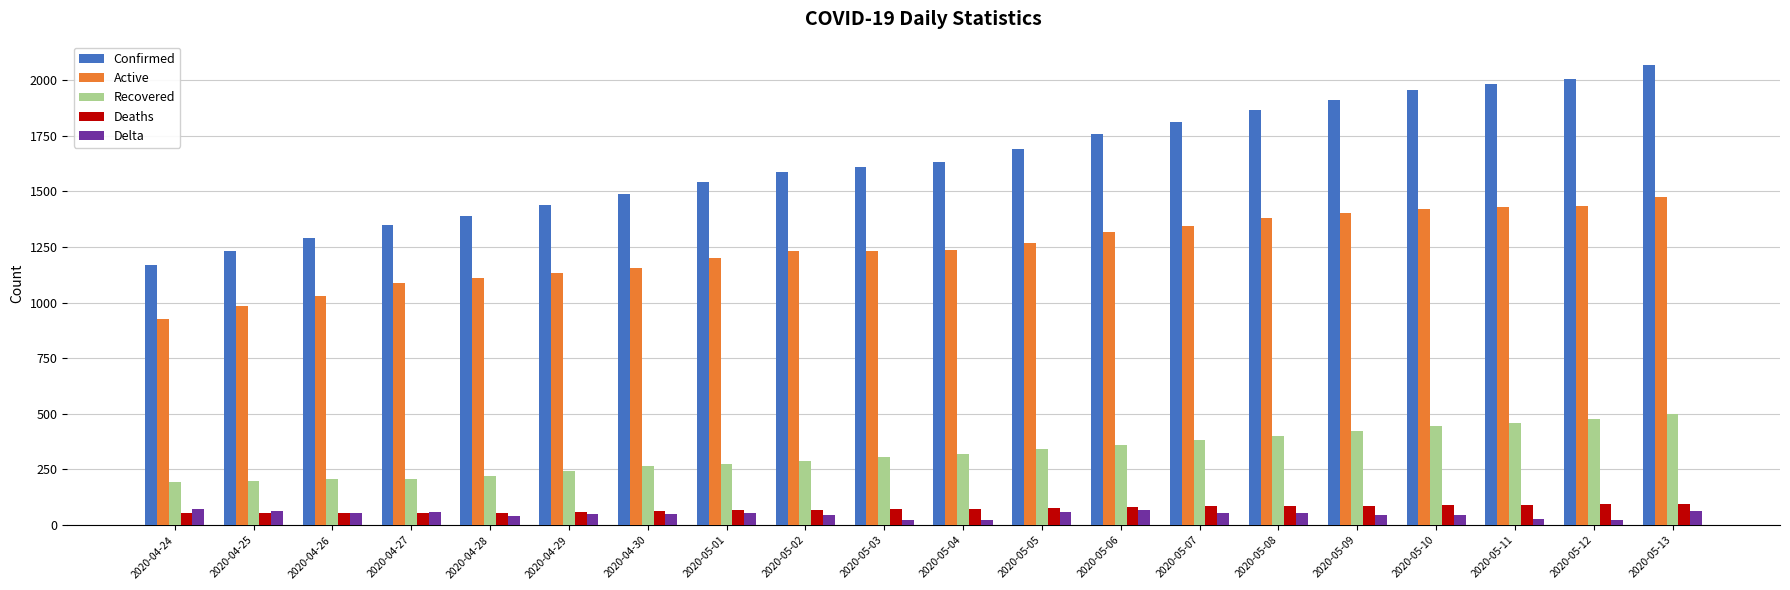

What is the sum of all Deaths values?

1467